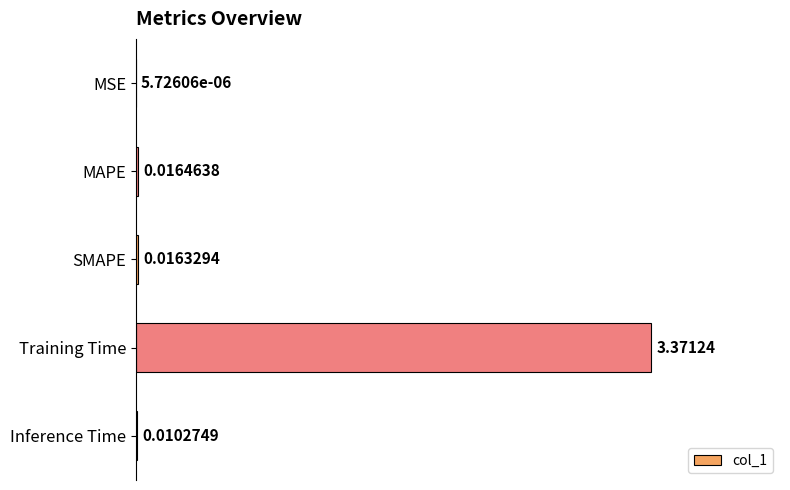

Between MSE and MAPE, which is larger?

MAPE